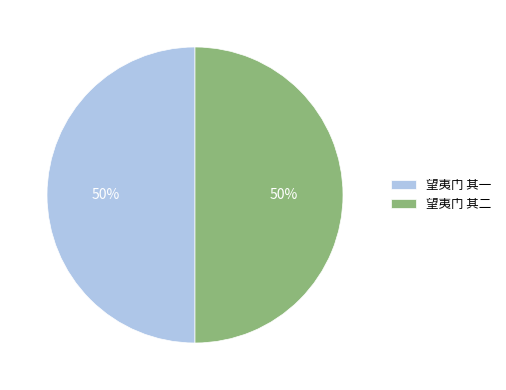

Is it true that 望夷门 其二 is 42% of the pie?

False